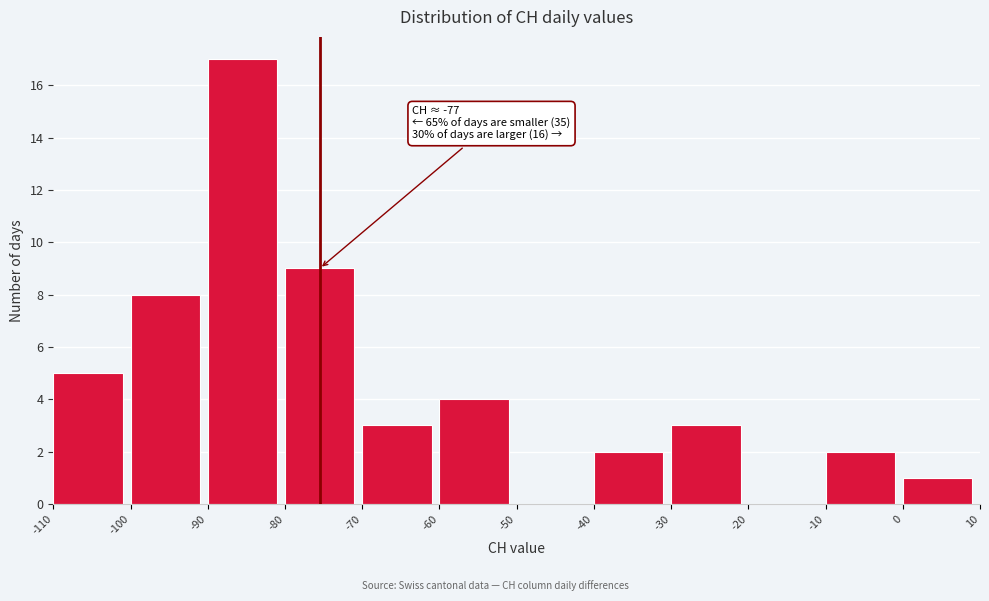

Which range on the x-axis has the tallest bar?

-90 to -80